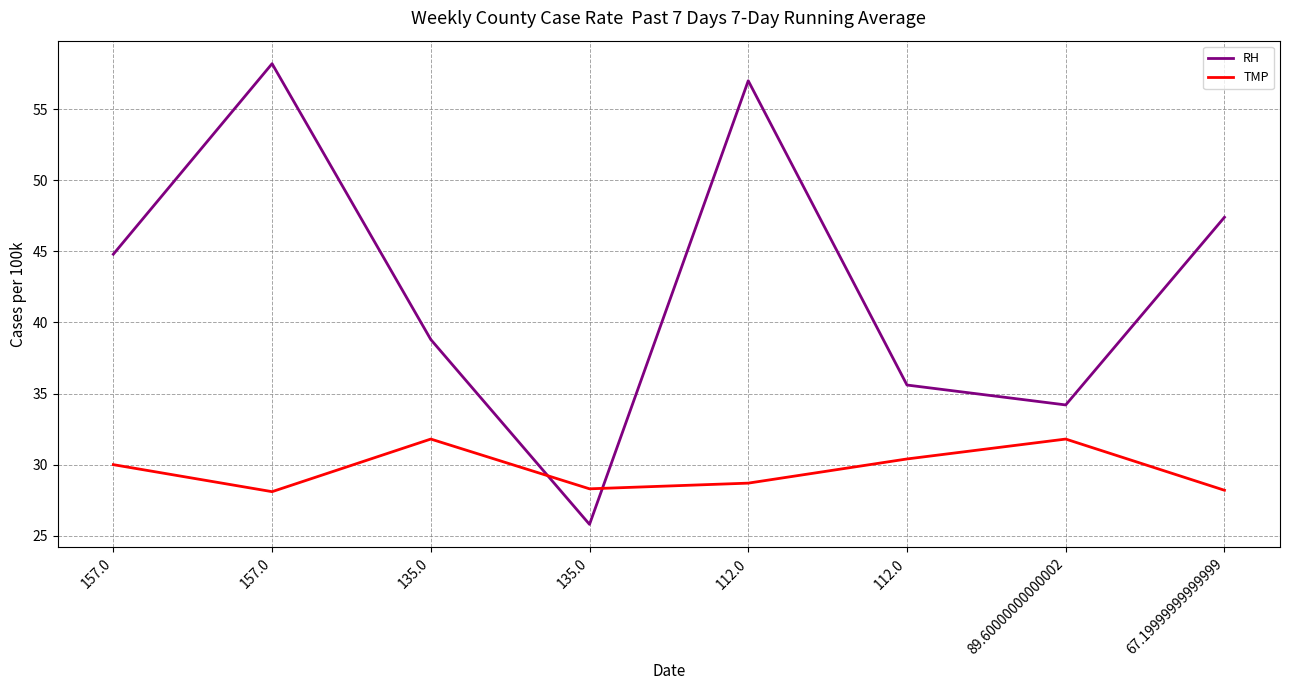

What are all the series names shown in the legend?

RH, TMP